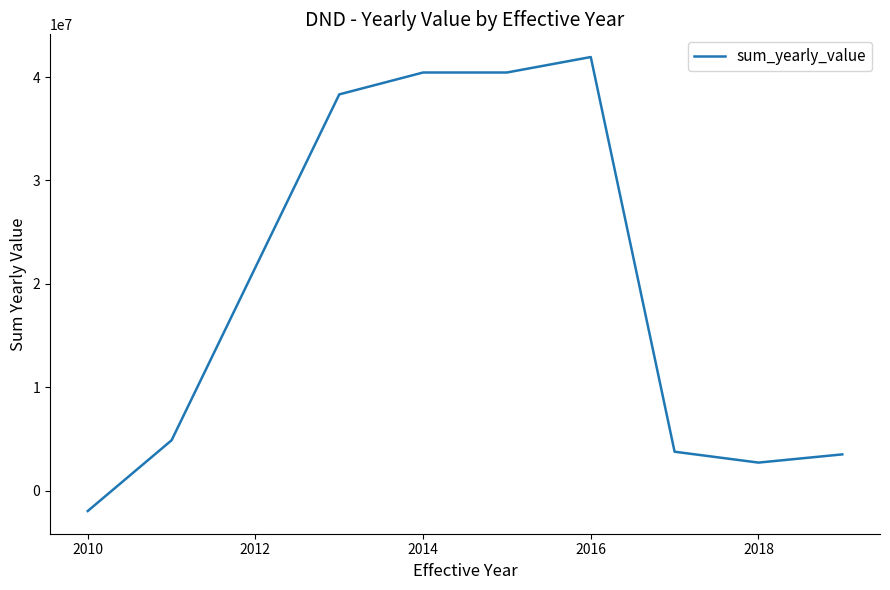

What is the greatest value displayed?

41937861.4